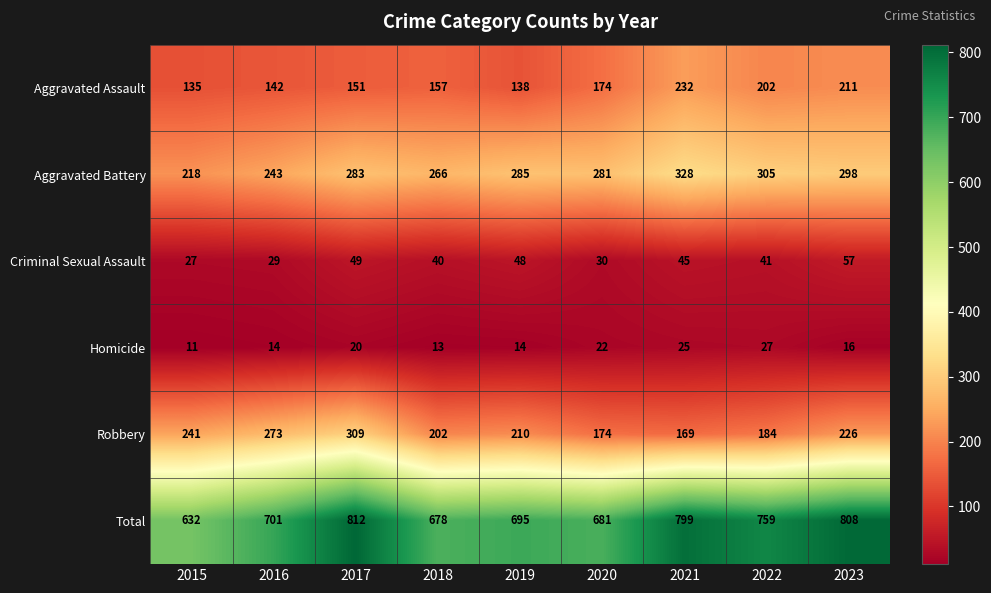

At which category does the chart reach its minimum across all series?

2015